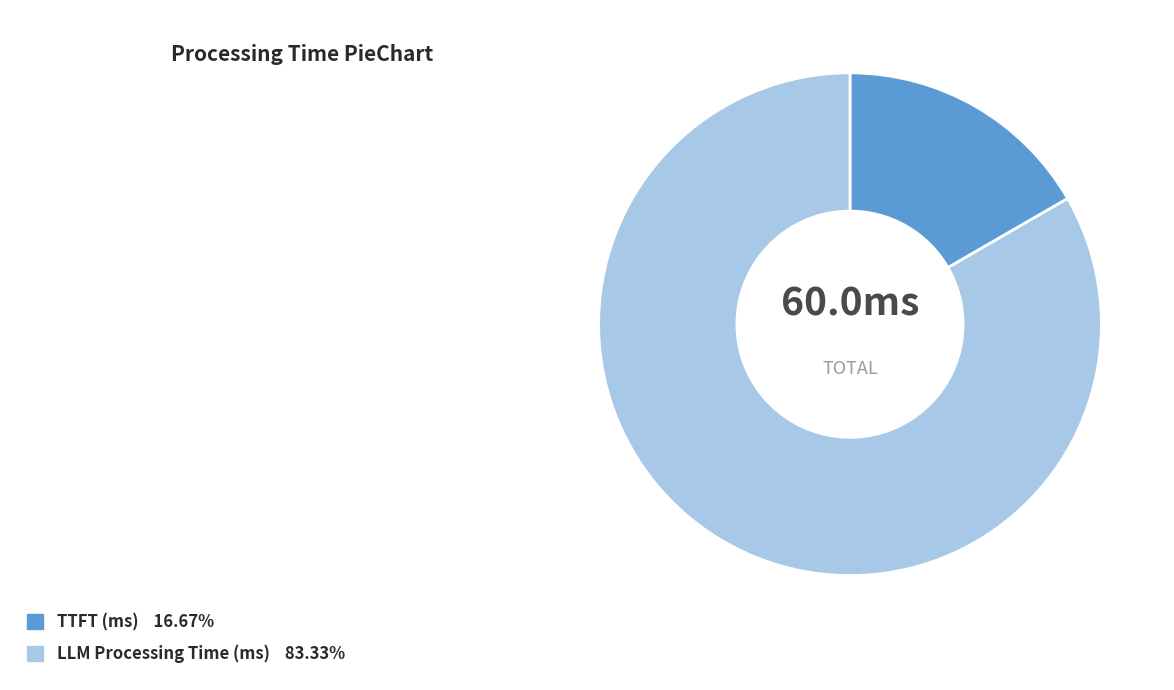

Rank the categories by value from highest to lowest.

LLM Processing Time (ms), TTFT (ms)